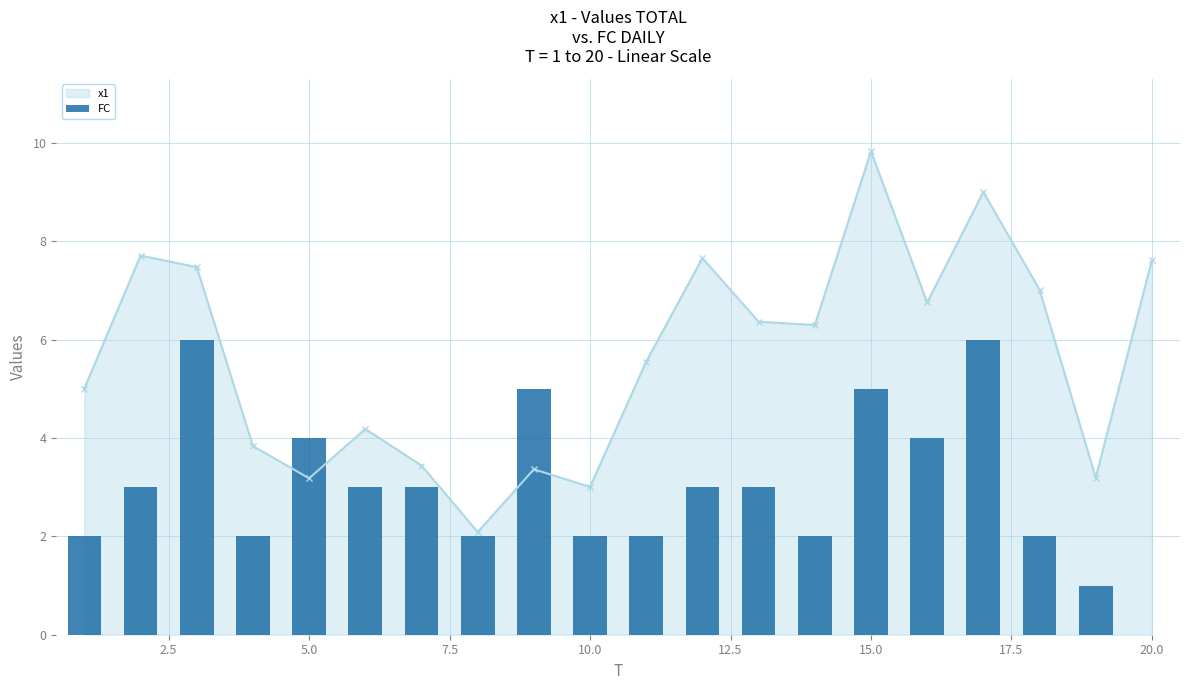

How many interior local valleys does the x1 series have?

6